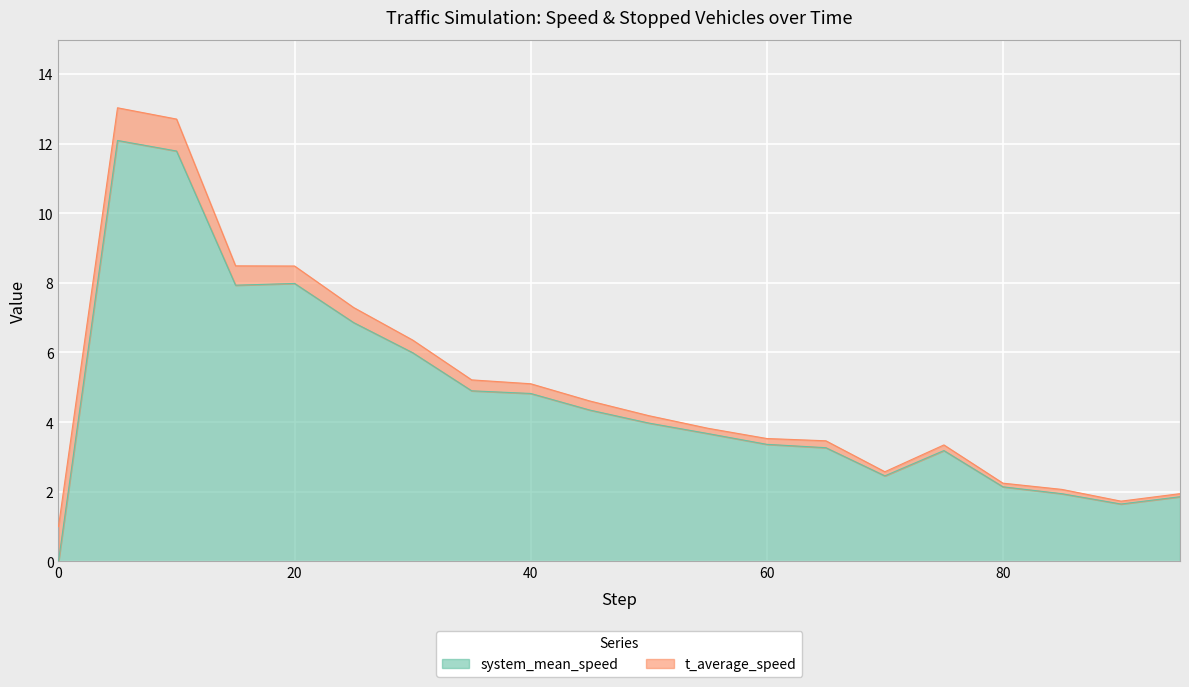

What is the maximum value for system_mean_speed?

12.1